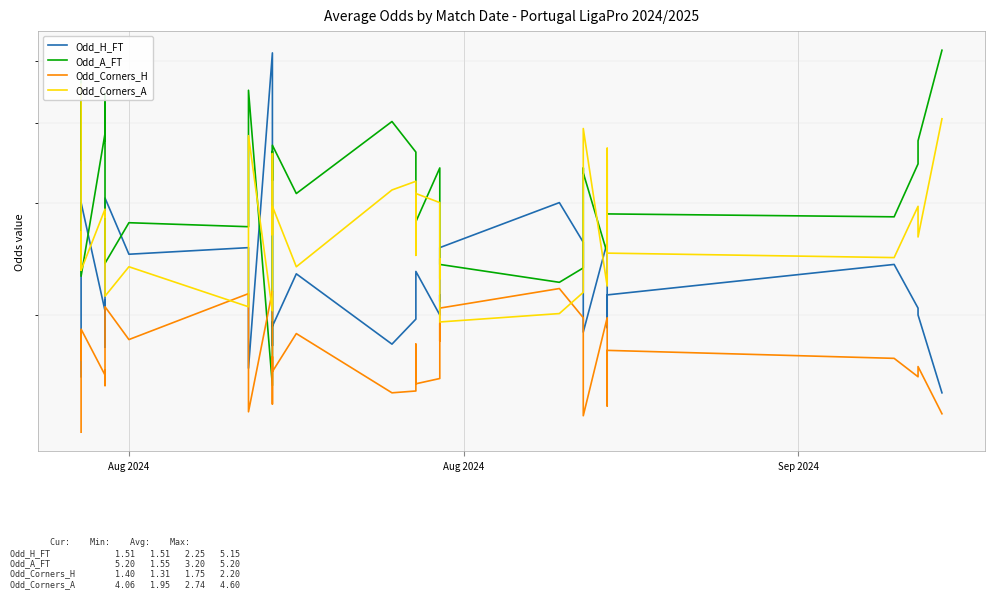

Reading left to right, list all the values displayed in this chart.

Odd_H_FT: 1.6	1.6	2.3	3.0	2.0	2.1	1.8	3.0	2.5	2.5	2.2	1.6	5.2	2.5	1.8	1.9	1.9	2.3	1.8	2.0	2.1	2.3	2.0	2.1	2.1	2.5	2.5	3.0	2.6	1.9	1.9	2.6	2.4	1.9	1.9	2.1	2.4	2.0	2.0	1.5
Odd_A_FT: 3.5	4.7	3.2	2.3	3.9	3.8	4.5	2.4	2.8	2.8	3.2	4.5	1.6	2.4	3.6	3.2	3.7	3.1	4.0	3.6	3.2	2.8	3.4	3.0	3.0	2.5	2.4	2.2	2.4	3.4	3.3	2.5	2.5	3.5	3.3	2.9	2.9	3.5	3.8	5.2
Odd_Corners_H: 1.3	1.9	1.7	1.9	1.6	1.6	1.6	2.1	1.8	2.2	1.7	1.4	2.2	2.1	1.4	1.7	1.6	1.9	1.5	1.5	1.8	1.6	1.6	1.9	1.8	2.0	2.0	2.2	2.0	1.8	1.4	2.0	1.9	1.6	1.4	1.8	1.7	1.6	1.7	1.4
Odd_Corners_A: 4.6	2.4	2.7	2.4	2.9	2.9	2.9	2.1	2.4	2.1	2.8	3.8	2.0	2.1	3.6	2.7	3.0	2.4	3.1	3.2	2.5	3.1	3.0	2.3	2.5	2.2	1.9	2.0	2.2	2.5	3.9	2.2	2.4	2.9	3.6	2.5	2.5	3.0	2.6	4.1